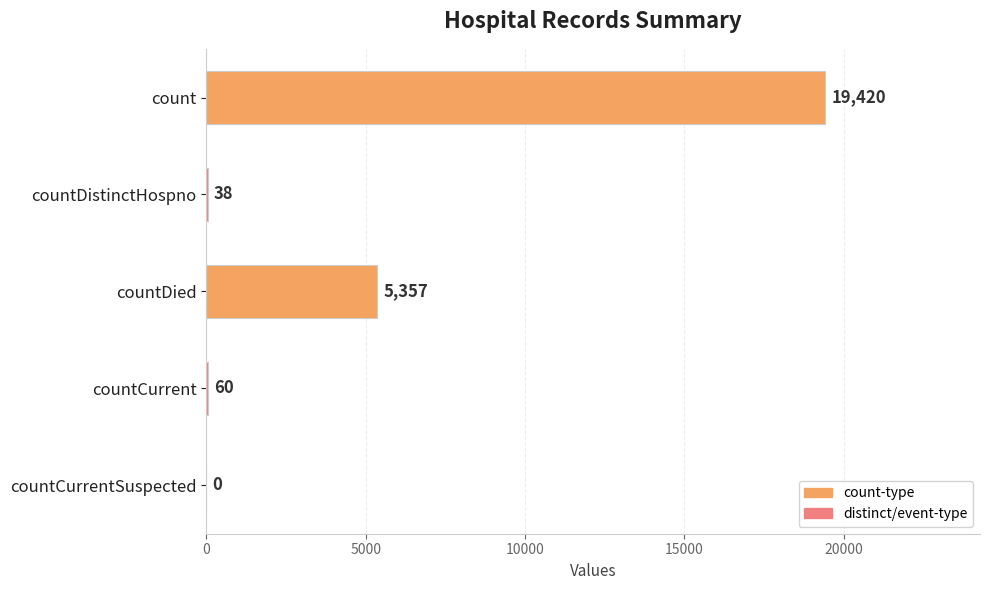

Count the number of data series in this chart.

1